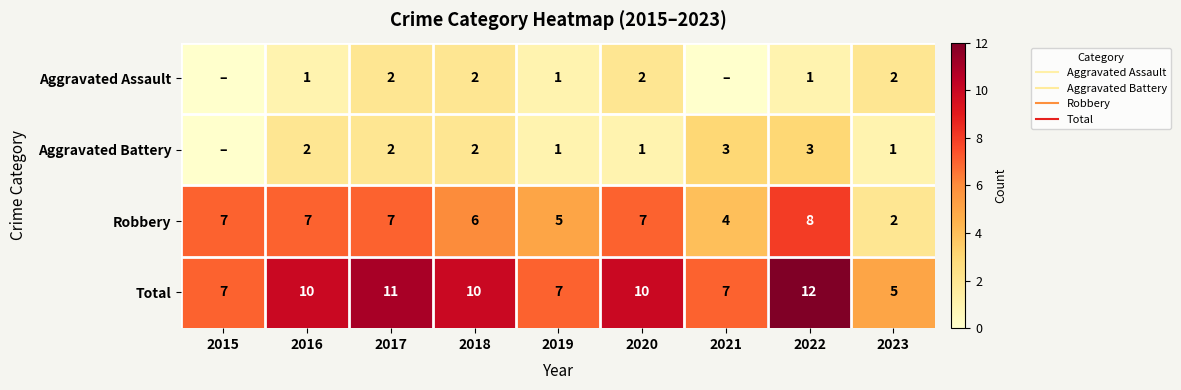

At which label does Total reach its peak?

2022